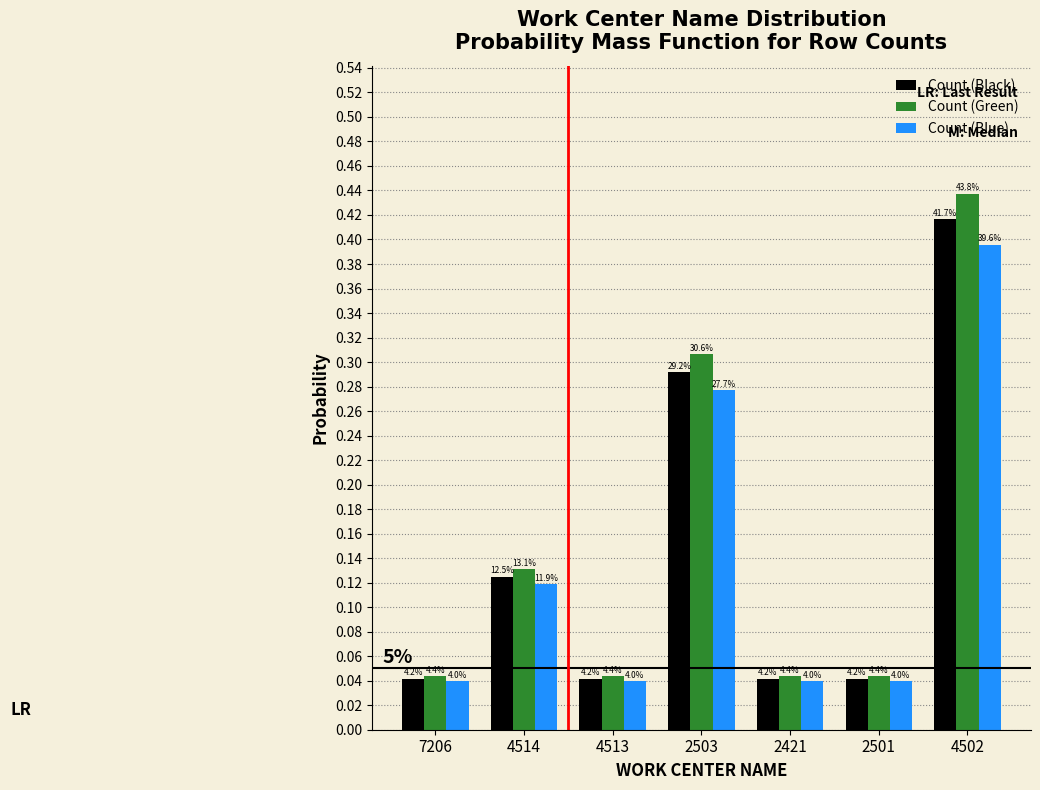

What are all the series names shown in the legend?

Count (Black), Count (Green), Count (Blue)